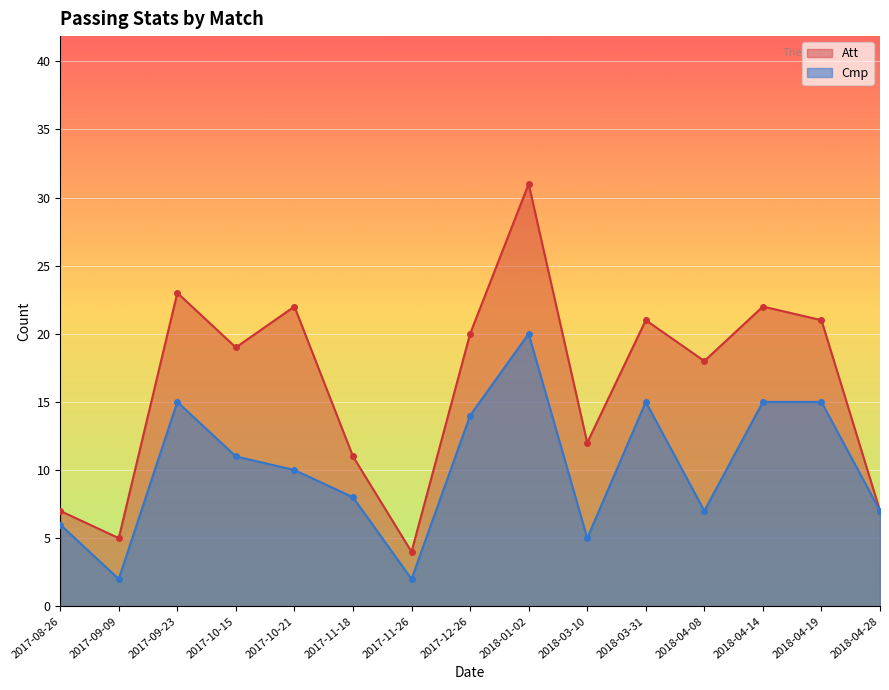

Between 2017-11-18 and 2018-04-08, which series saw the biggest shift?

Att